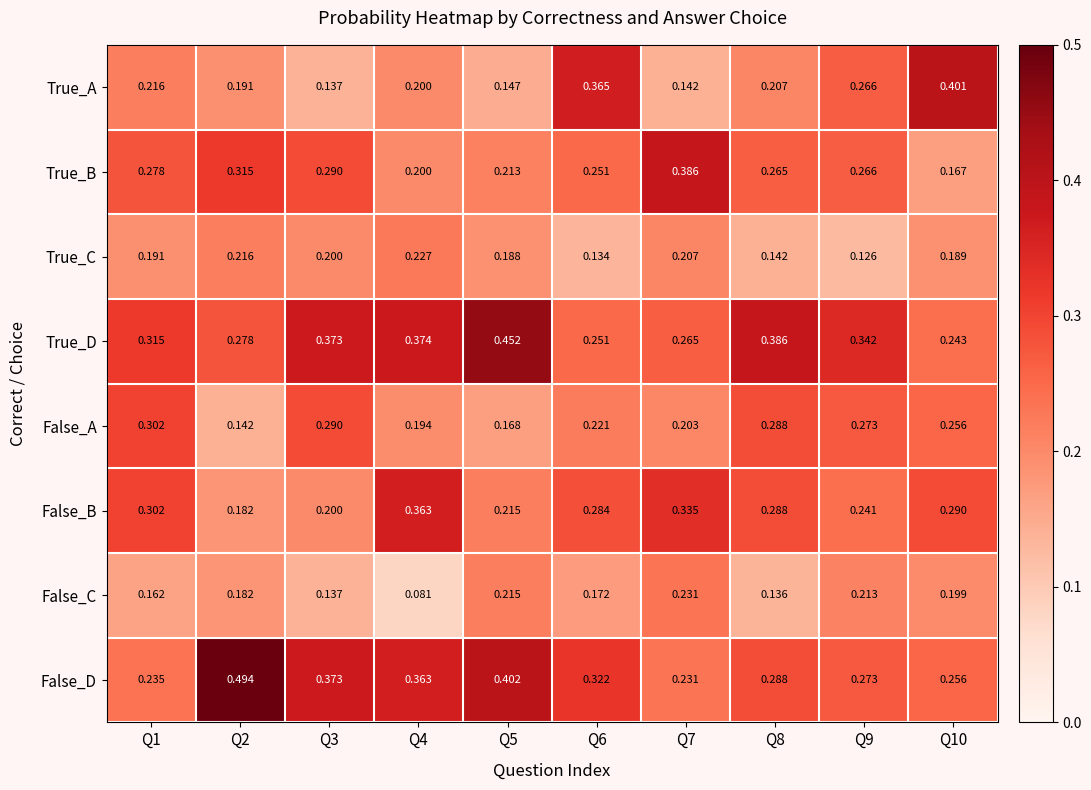

Which series has the widest spread of values?

True_A